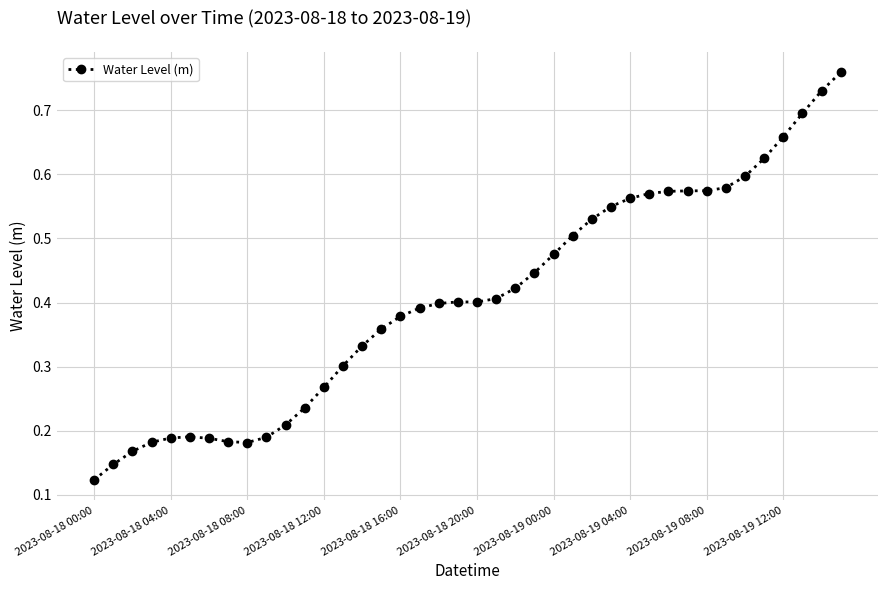

True or false: the data has more than 1 interior local peaks.

True